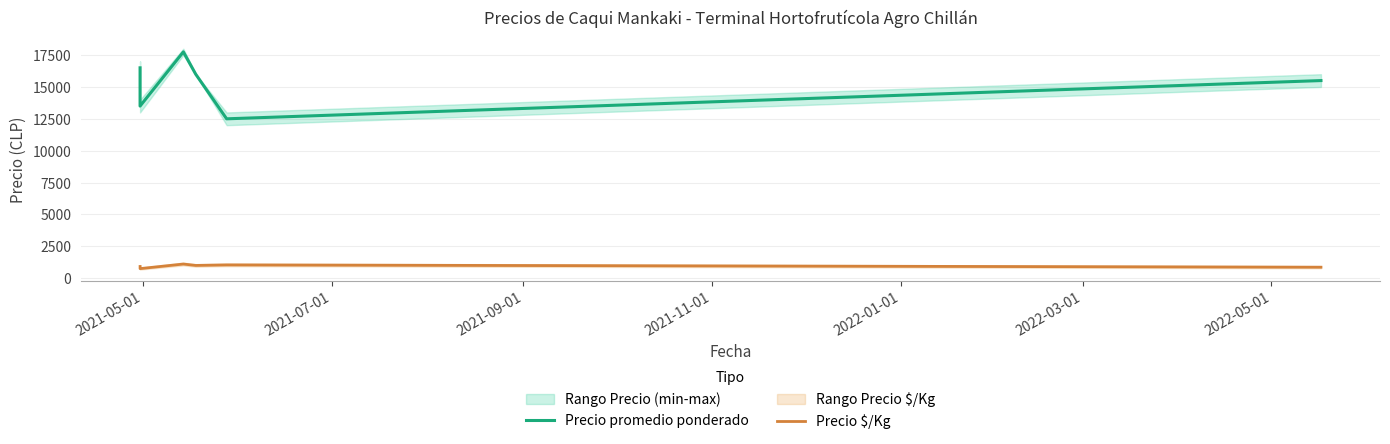

Reading left to right, transcribe all the data shown in this chart.

Precio promedio ponderado: 16500	13500	17750	16000	12500	15500
Precio $/Kg: 917	750	1109	1000	1042	861